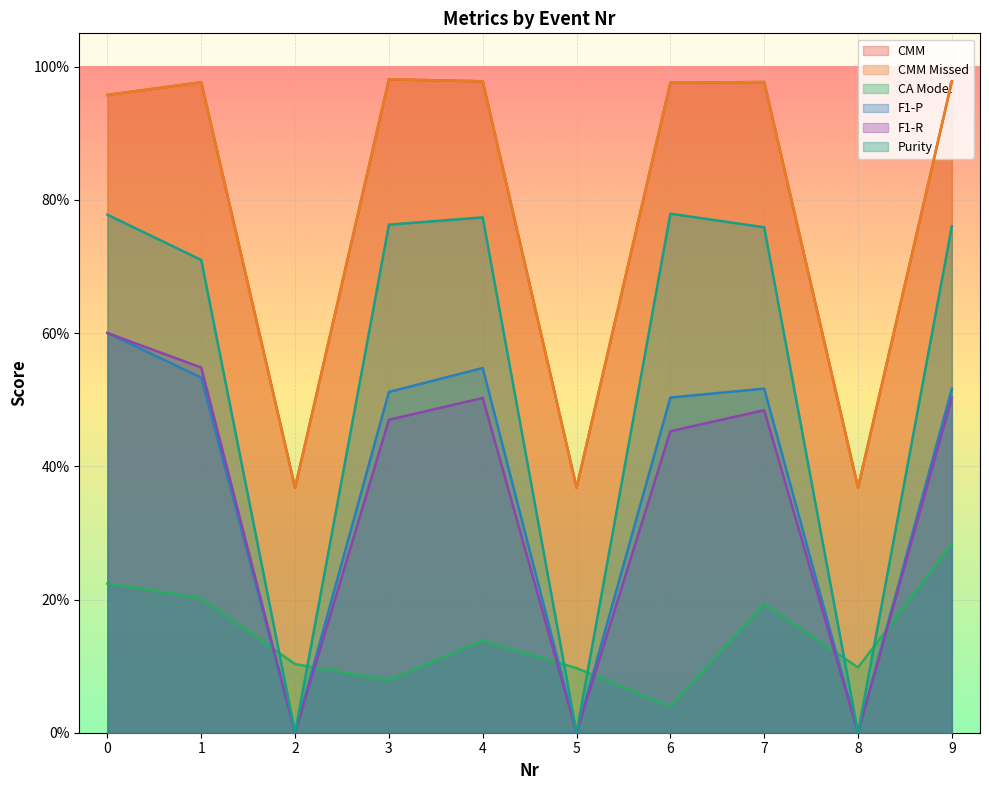

How many interior local valleys does the CMM Missed series have?

3